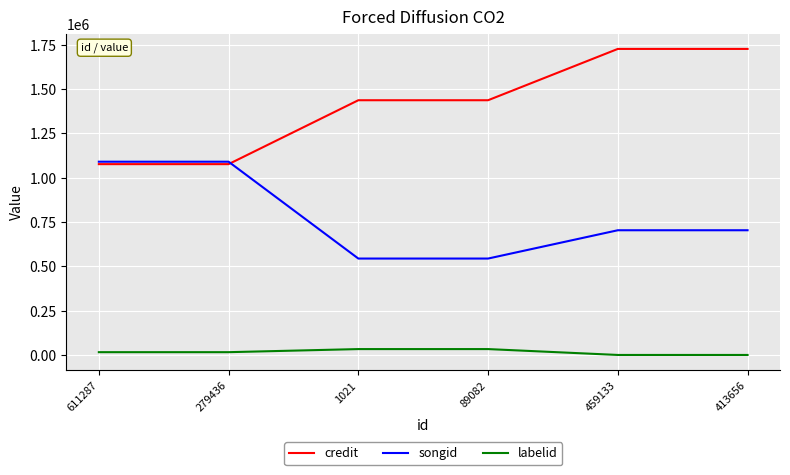

What are all the series names shown in the legend?

credit, songid, labelid